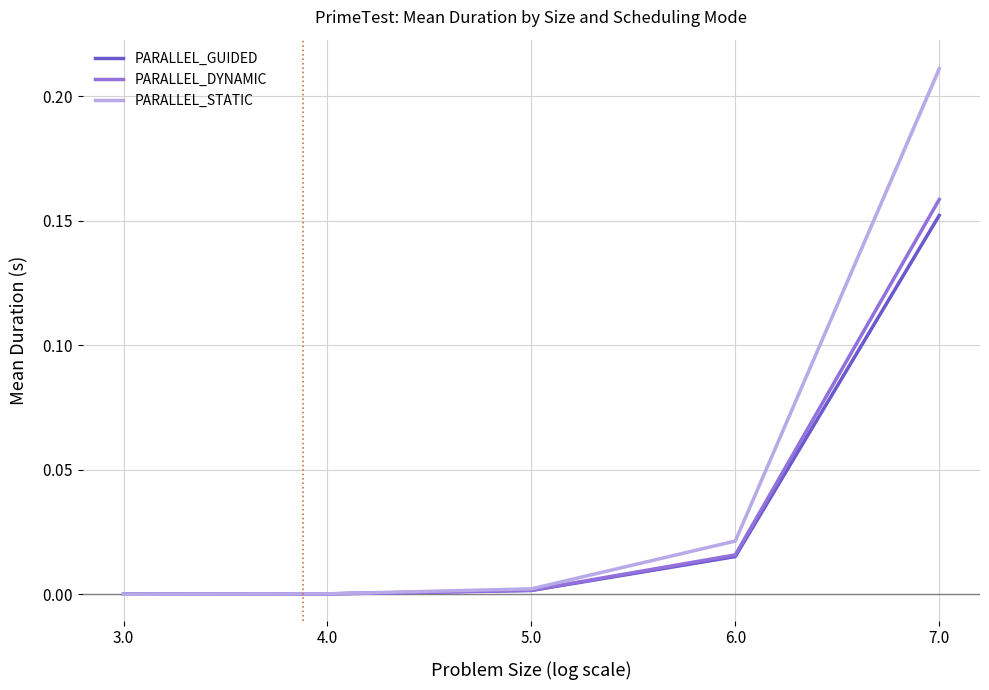

Is this an area chart (filled region under the line)?

No